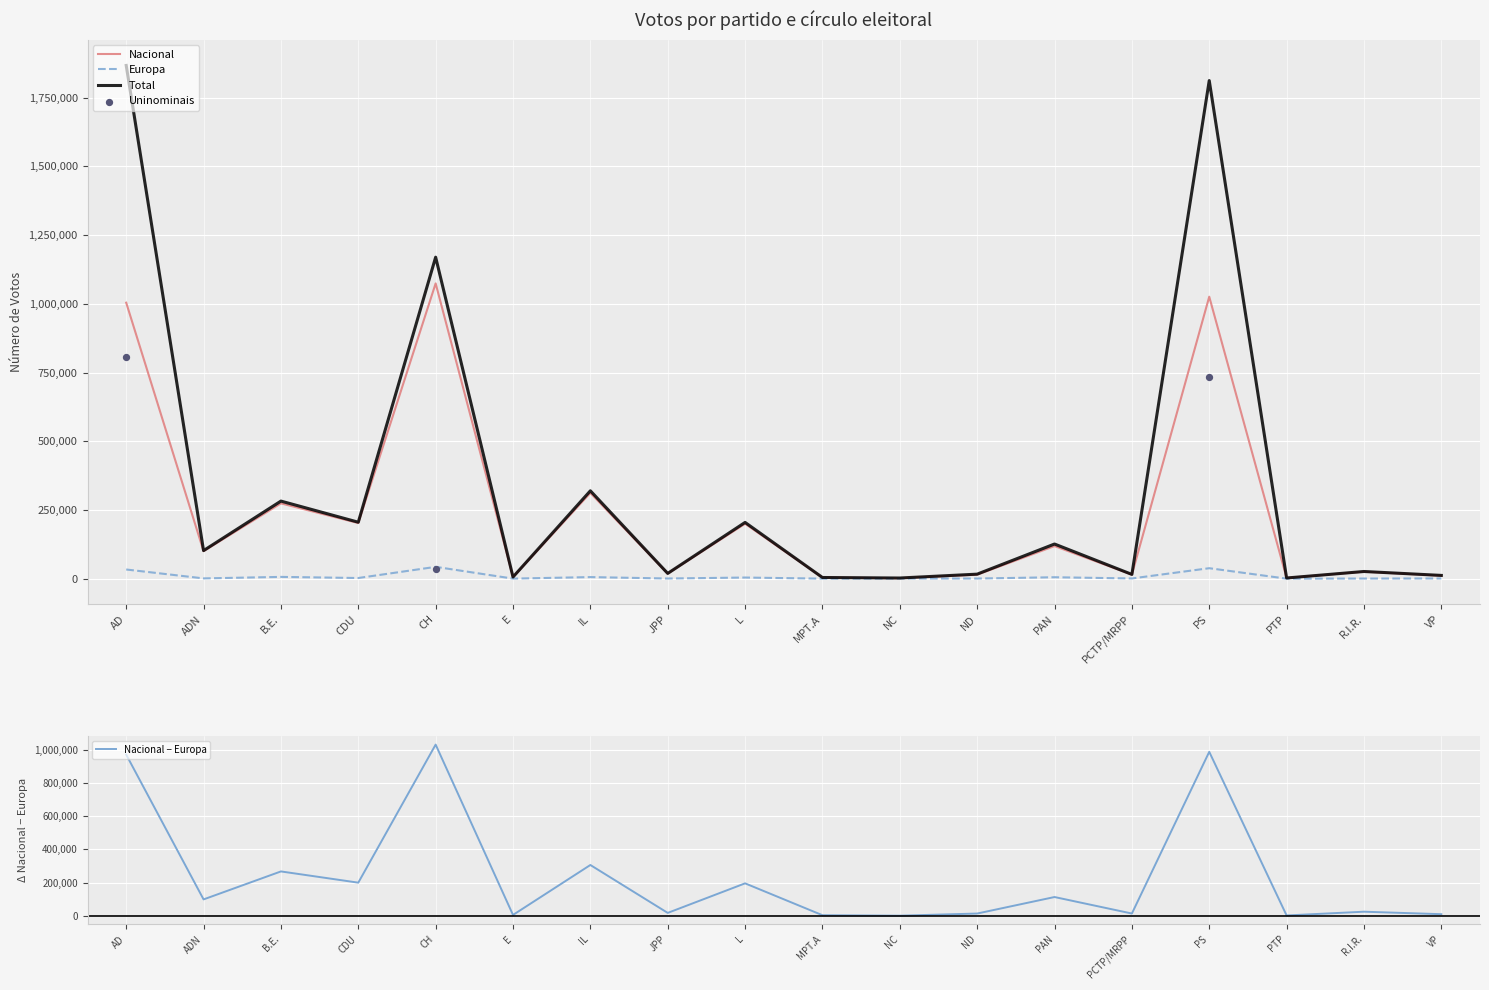

Which series contains the highest Y value?

Total